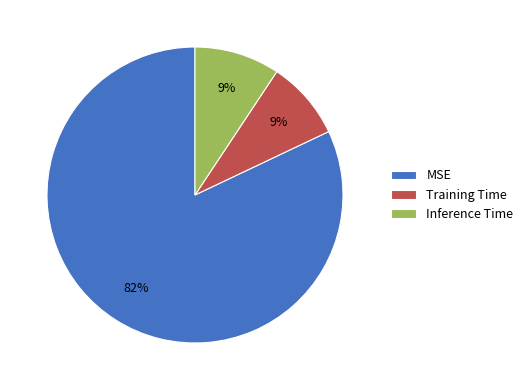

Count the number of slices in the pie.

3